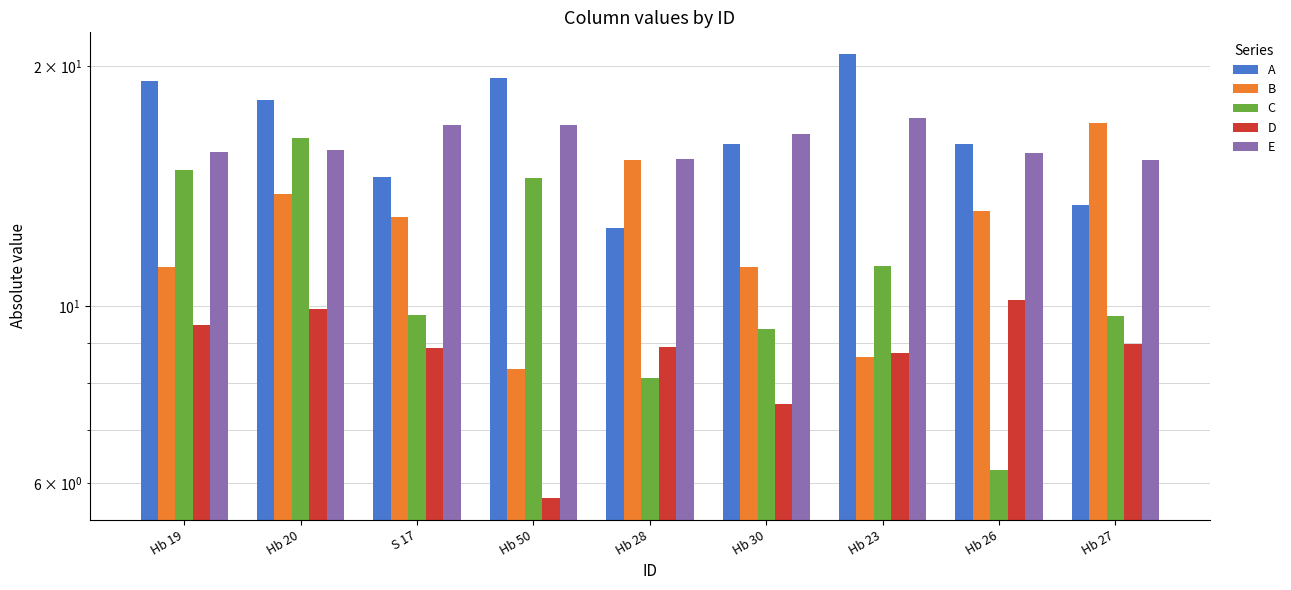

At how many categories does at least one series exceed 20?

1